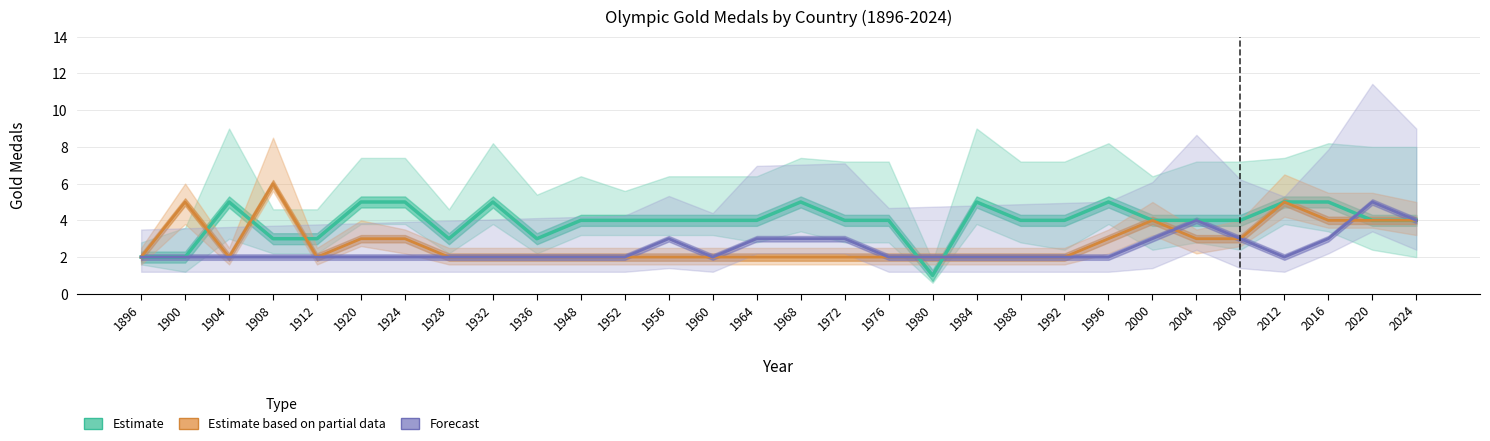

The value of Estimate based on partial data at 1924 is 4. True or false?

False